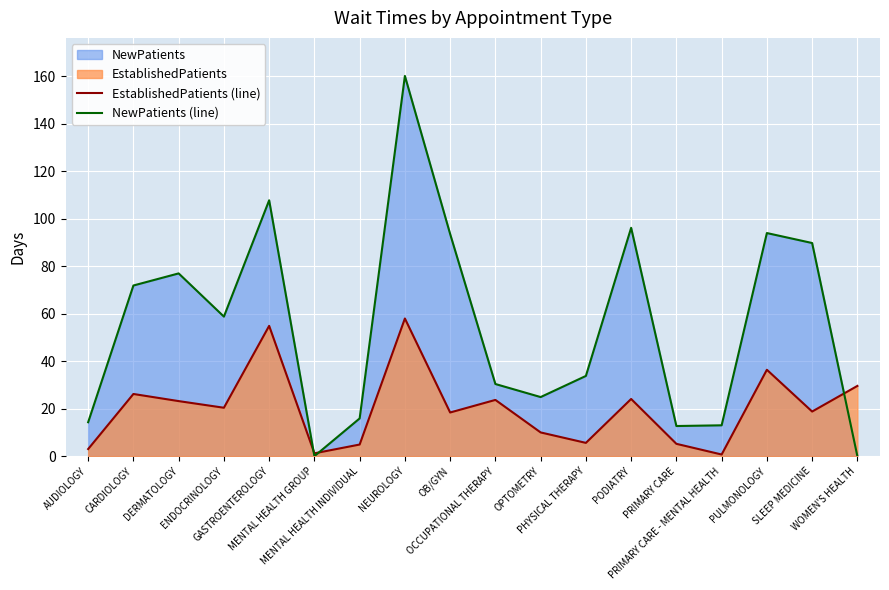

How many lines are shown in the chart?

2